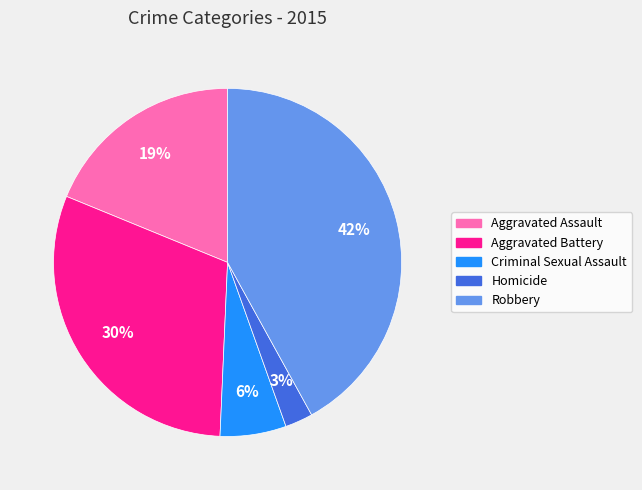

To the nearest percent, what percentage of the pie is Robbery?

42%